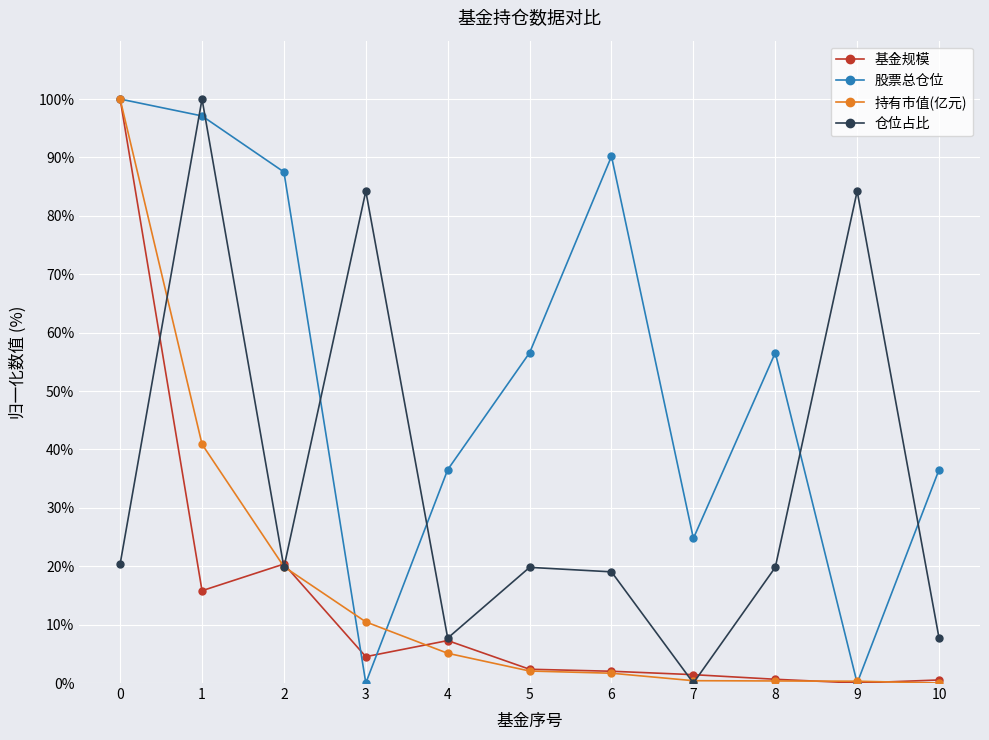

What is the spread (max minus min) of values at 5?

54.5